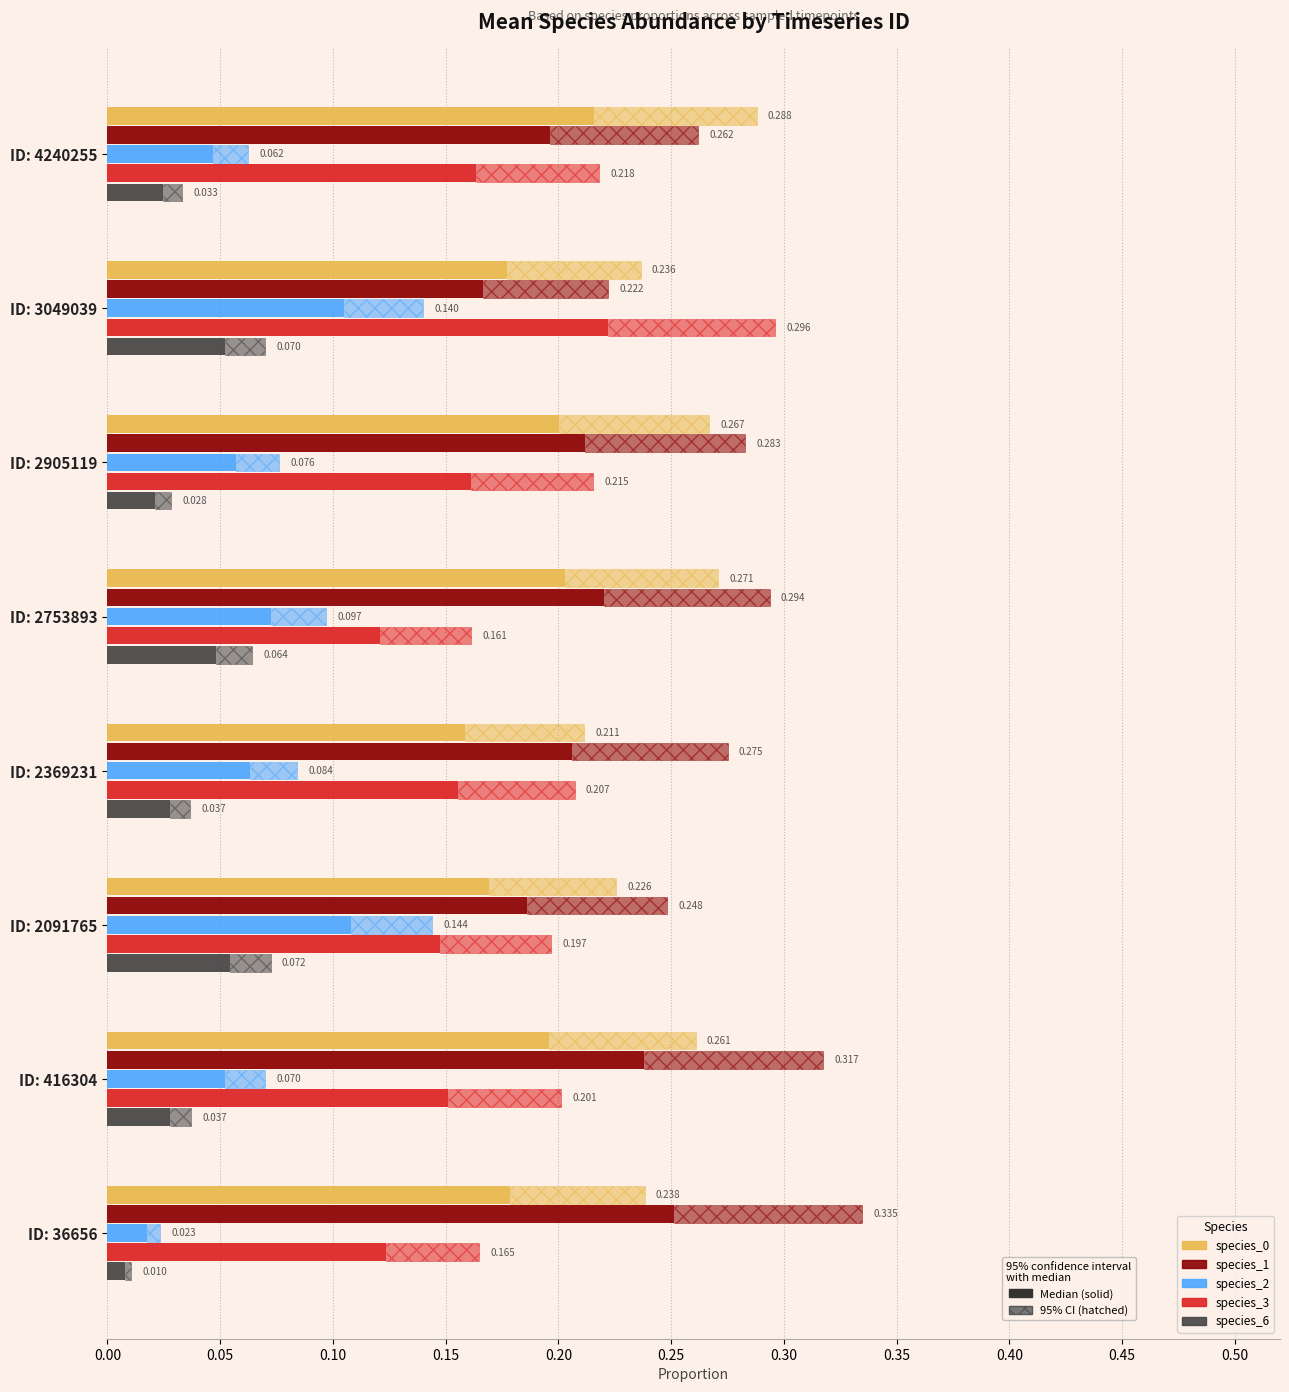

What is the value of the species_3 bar at the 1st from the left?

0.1